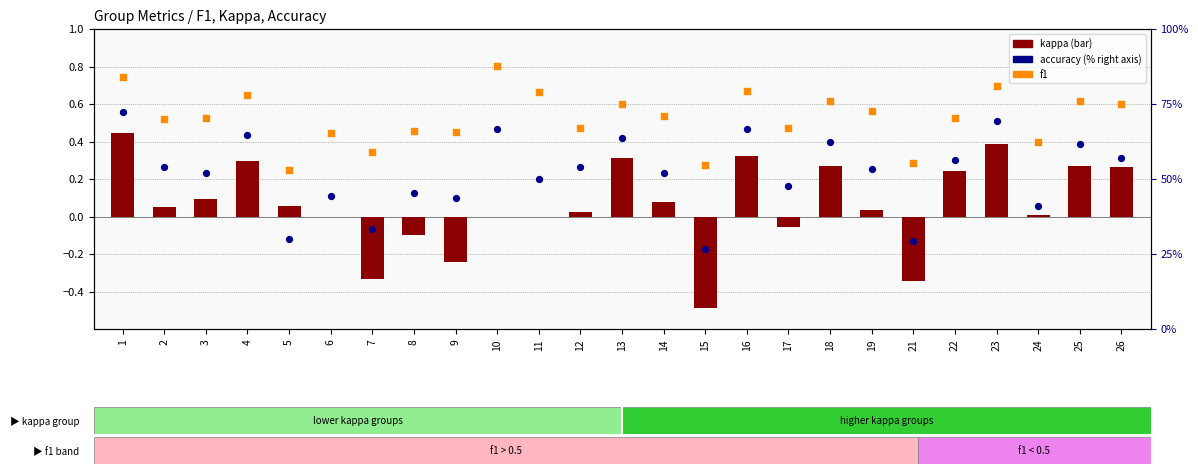

Is the value of kappa at 10 greater than the value of accuracy at 7?

No